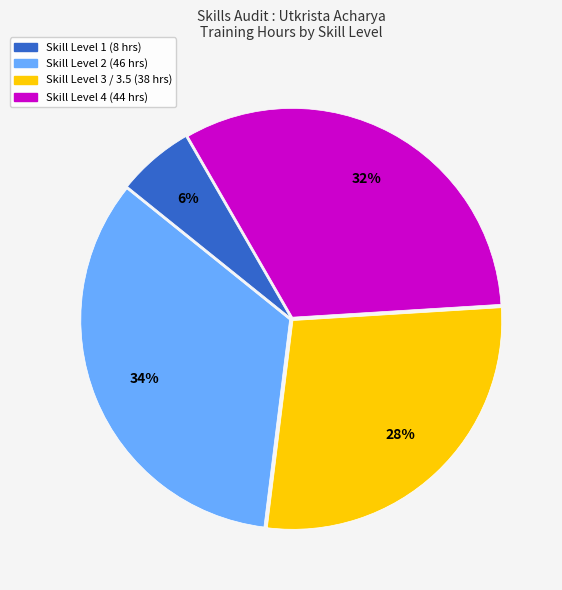

Does any single category account for the majority?

No